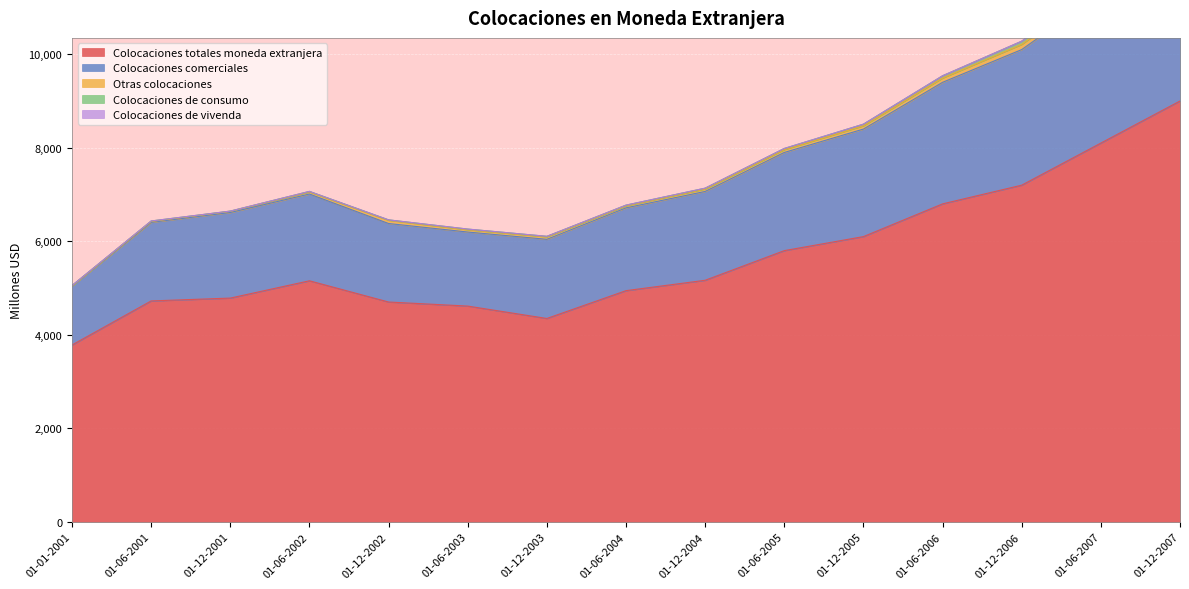

Reading left to right, extract all data points from this chart.

Colocaciones totales moneda extranjera: 01-01-2001=3782	01-06-2001=4724	01-12-2001=4785	01-06-2002=5155	01-12-2002=4701	01-06-2003=4614	01-12-2003=4349	01-06-2004=4944	01-12-2004=5166	01-06-2005=5800	01-12-2005=6100	01-06-2006=6800	01-12-2006=7200	01-06-2007=8100	01-12-2007=9000
Colocaciones comerciales: 01-01-2001=1263	01-06-2001=1681	01-12-2001=1830	01-06-2002=1856	01-12-2002=1679	01-06-2003=1584	01-12-2003=1693	01-06-2004=1771	01-12-2004=1900	01-06-2005=2100	01-12-2005=2300	01-06-2006=2600	01-12-2006=2900	01-06-2007=3200	01-12-2007=3600
Otras colocaciones: 01-01-2001=2	01-06-2001=19	01-12-2001=25	01-06-2002=45	01-12-2002=69	01-06-2003=48	01-12-2003=53	01-06-2004=44	01-12-2004=52	01-06-2005=60	01-12-2005=70	01-06-2006=90	01-12-2006=110	01-06-2007=130	01-12-2007=150
Colocaciones de consumo: 01-01-2001=7	01-06-2001=10	01-12-2001=6	01-06-2002=11	01-12-2002=9	01-06-2003=15	01-12-2003=11	01-06-2004=14	01-12-2004=18	01-06-2005=25	01-12-2005=35	01-06-2006=50	01-12-2006=70	01-06-2007=100	01-12-2007=140
Colocaciones de vivenda: 01-01-2001=0	01-06-2001=0	01-12-2001=0	01-06-2002=0	01-12-2002=0	01-06-2003=0	01-12-2003=0	01-06-2004=0	01-12-2004=0	01-06-2005=0	01-12-2005=0	01-06-2006=0	01-12-2006=0	01-06-2007=0	01-12-2007=0